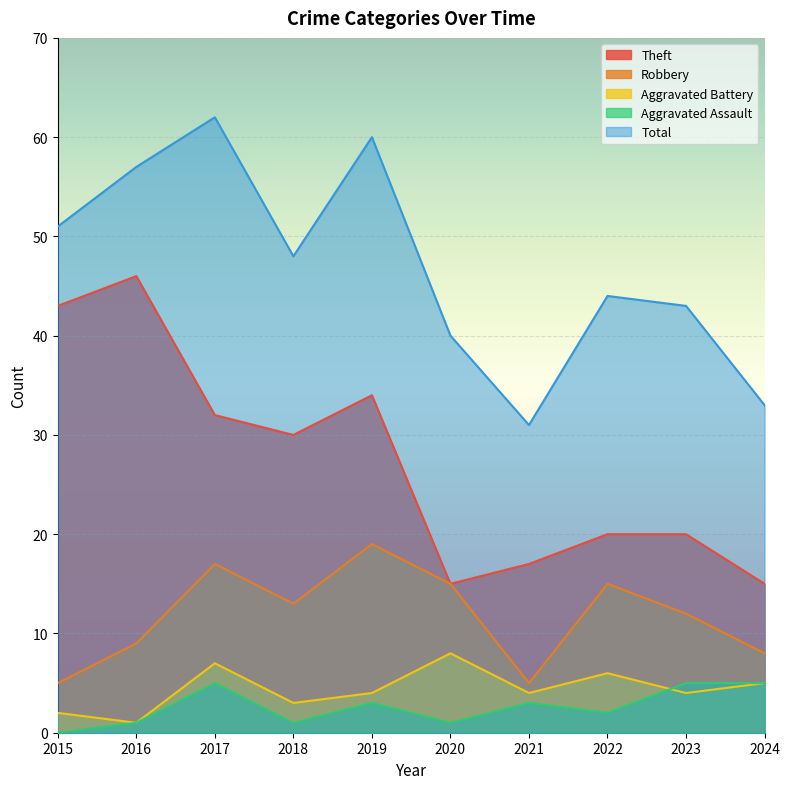

Is the value of Total at 2015 greater than the value of Theft at 2017?

Yes